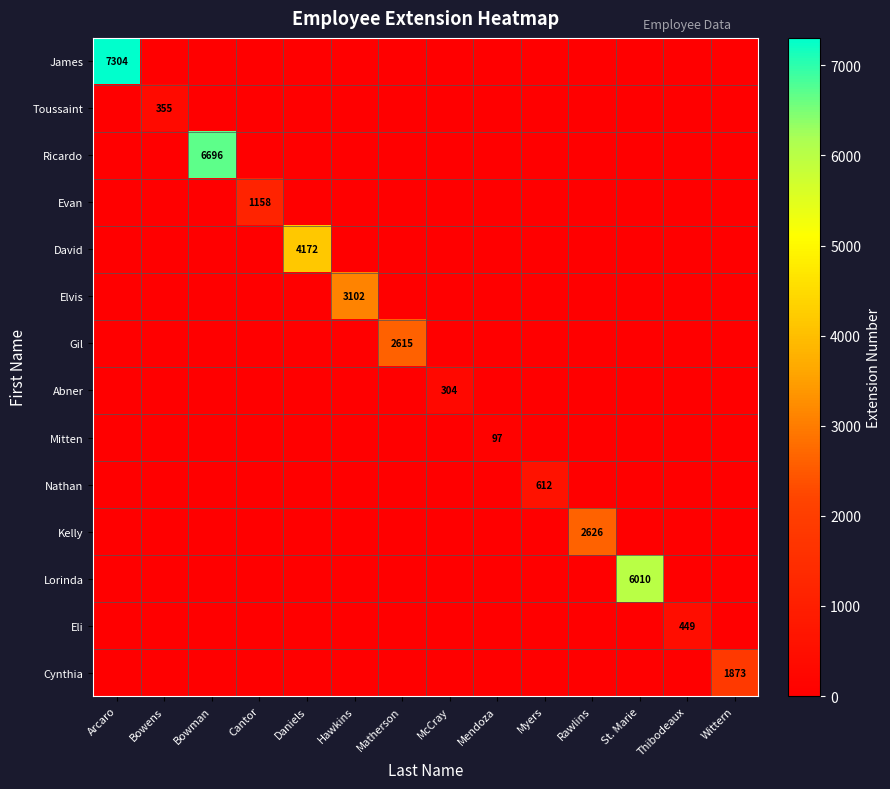

The value of Abner at McCray is 98. True or false?

False